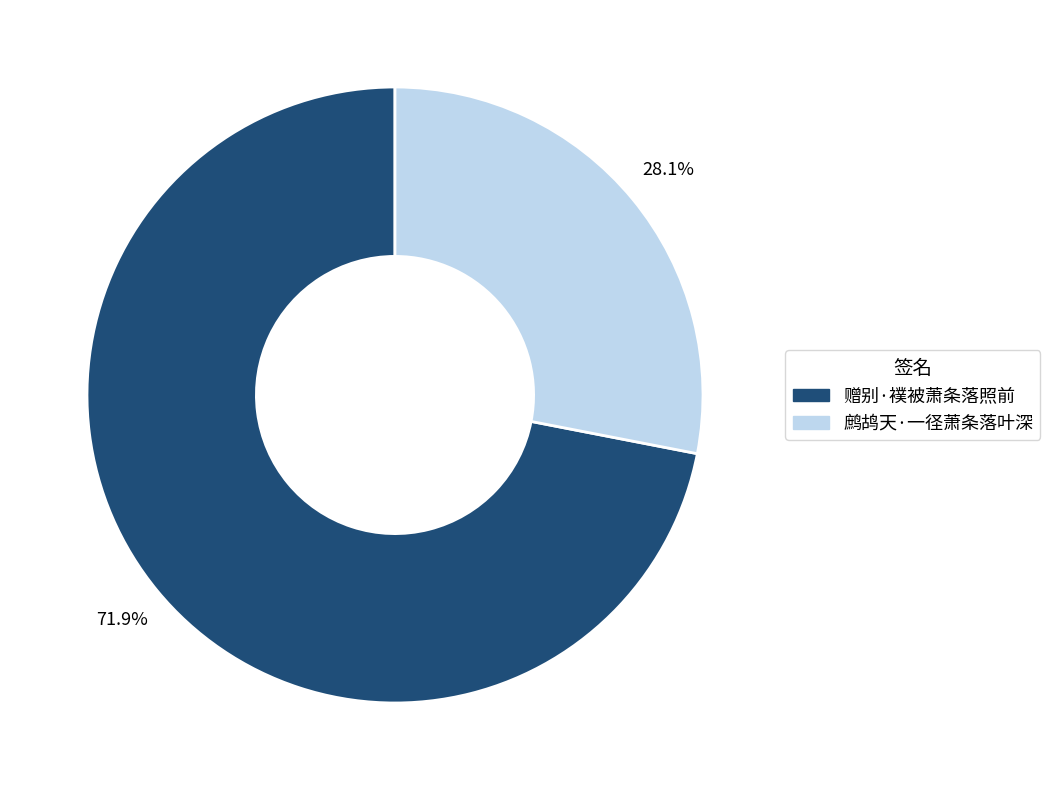

Is there any slice that represents more than half of the pie?

Yes